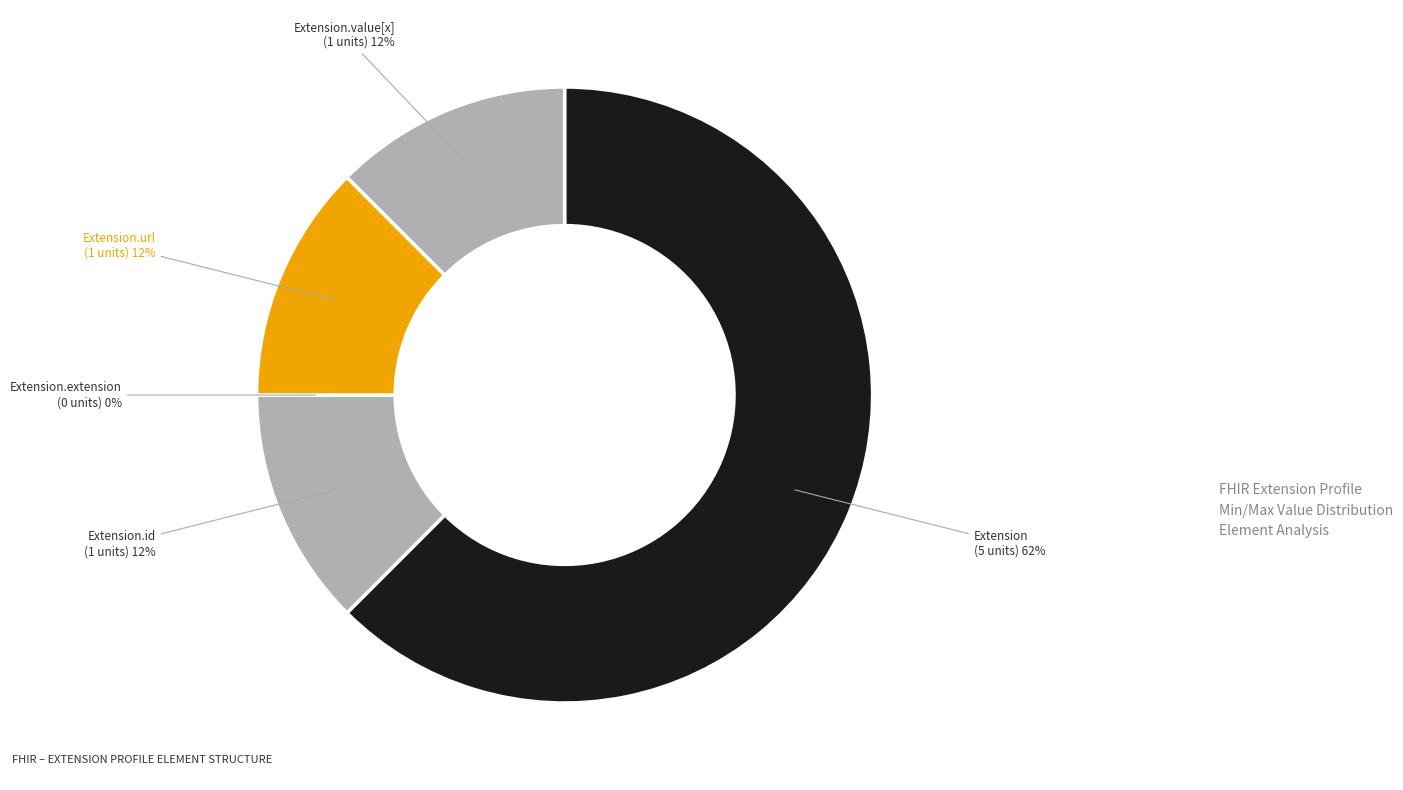

What percentage is the Extension.value[x] slice, to the nearest percent?

12%